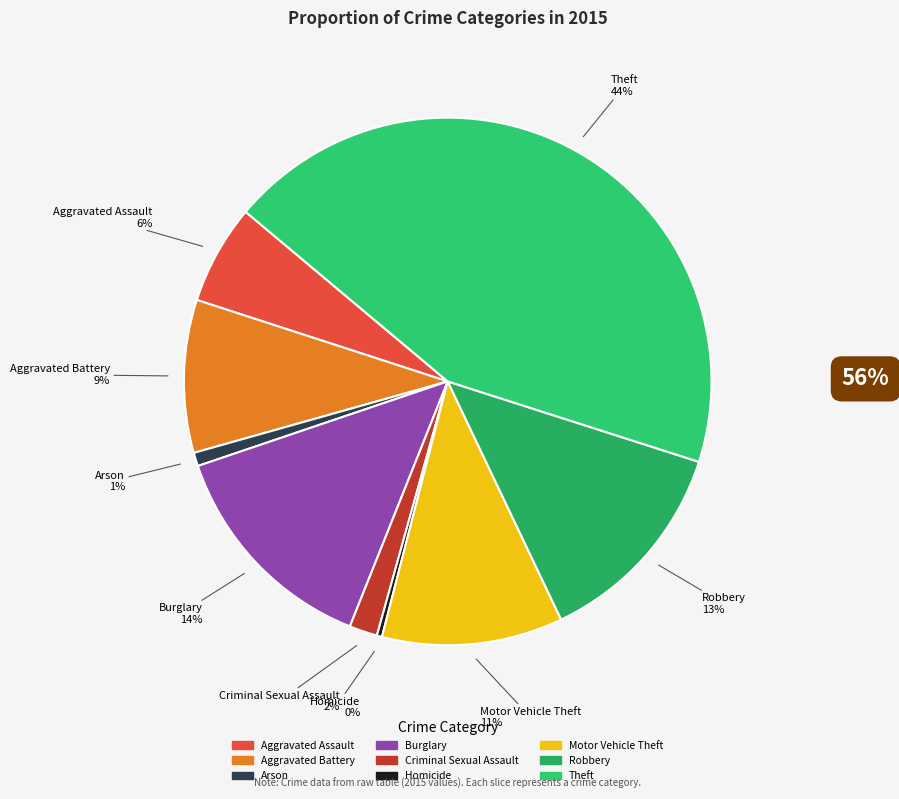

Approximately how many times larger is the value at Motor Vehicle Theft compared to Homicide?

34.8